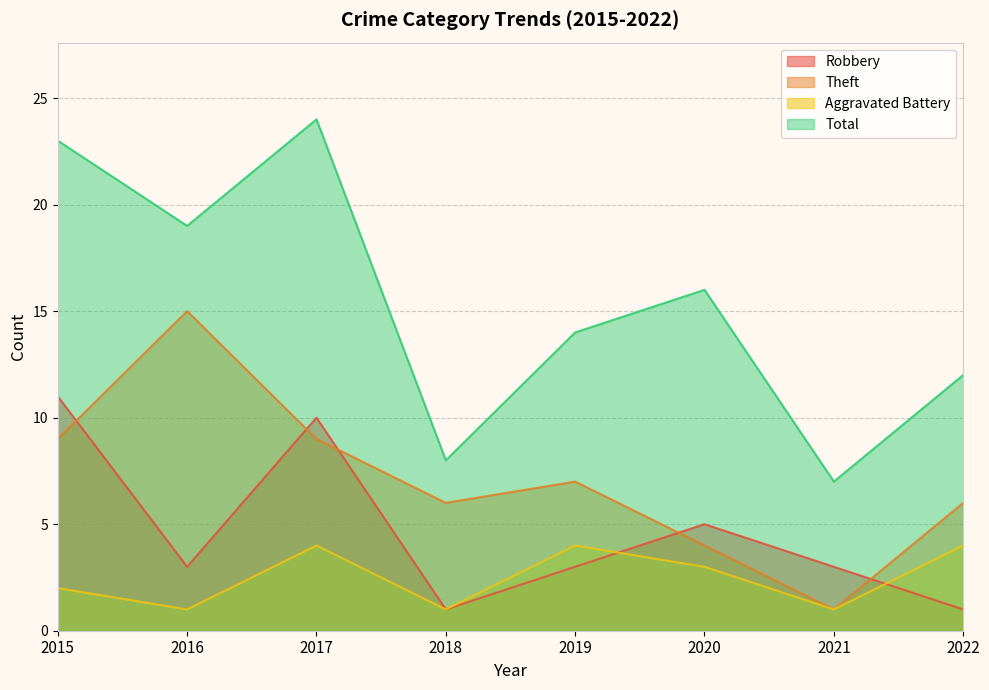

At which category is the sum across all series the highest?

2017